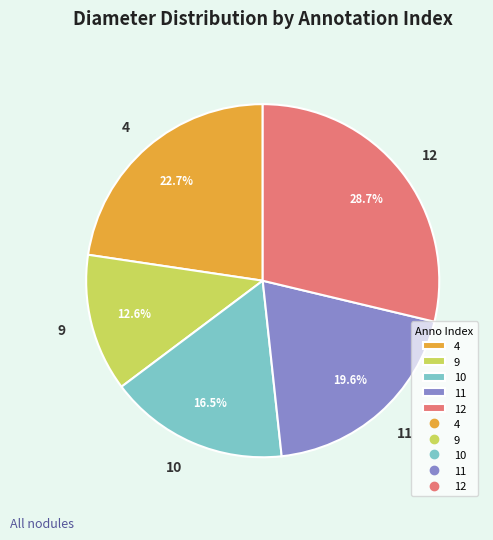

How many segments does this pie chart have?

5